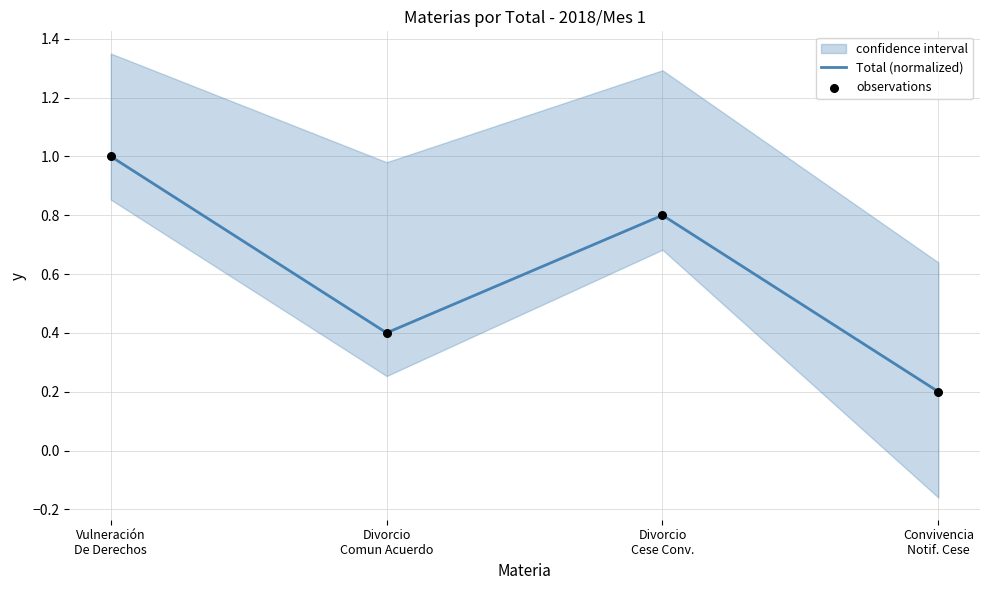

Is the value of Total (normalized) at Convivencia
Notif. Cese greater than the value of observations at Divorcio
Cese Conv.?

No